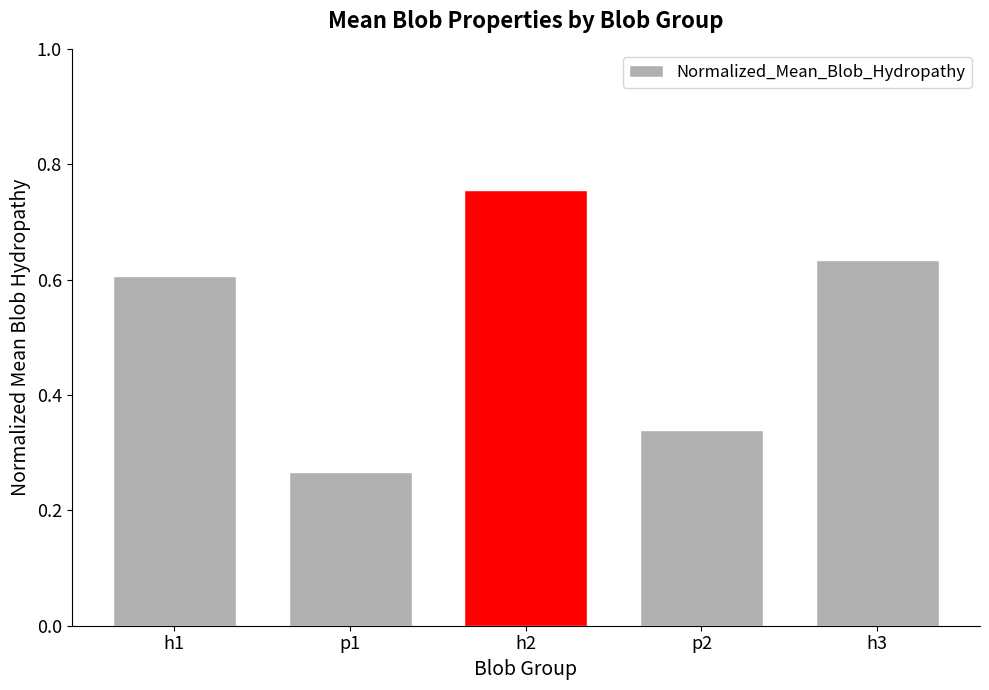

Are the bars grouped side by side (vs. stacked)?

No